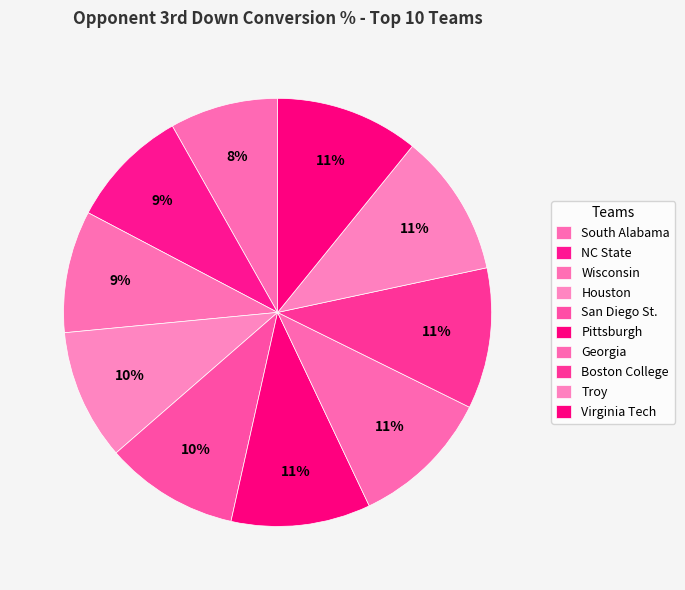

Which slice is the smallest?

South Alabama